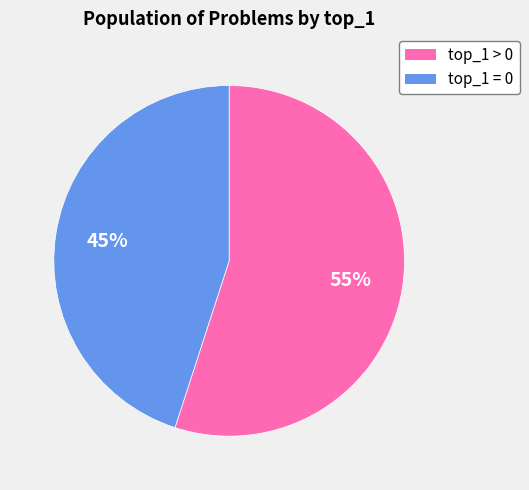

Is it true that top_1 = 0 is 45% of the pie?

True